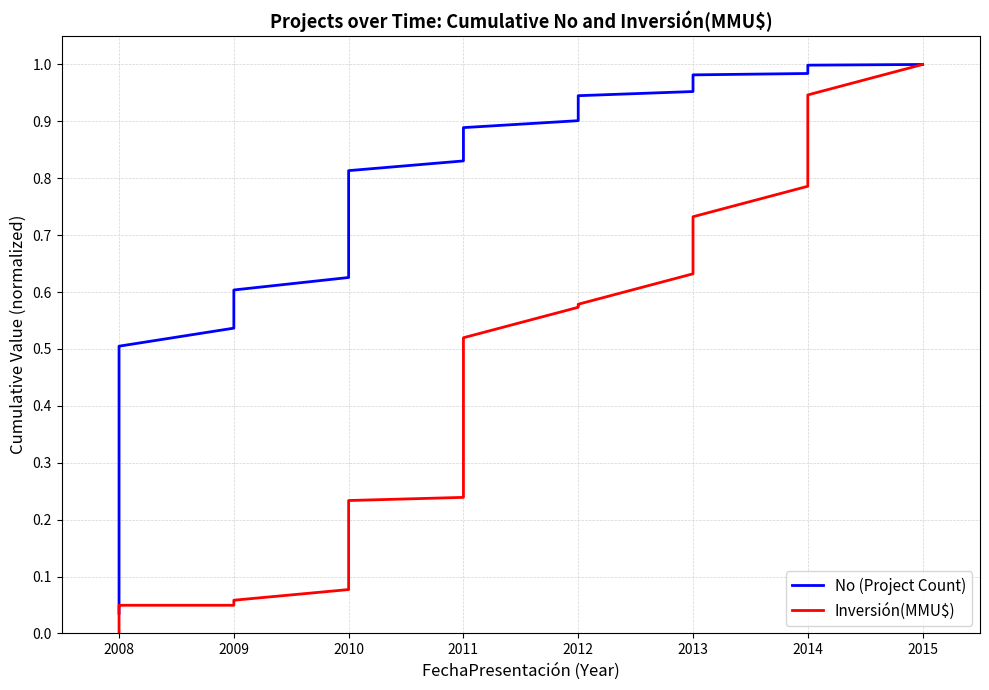

True or false: No (Project Count) has more than 2 interior local peaks.

False